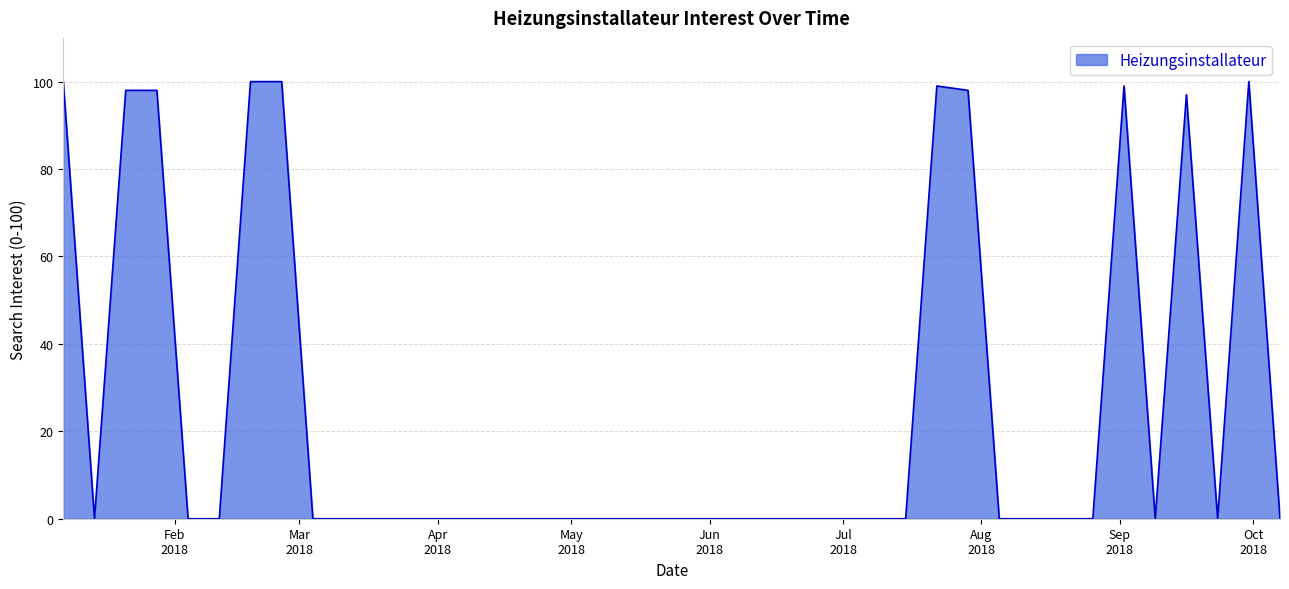

What is the greatest value displayed?

100